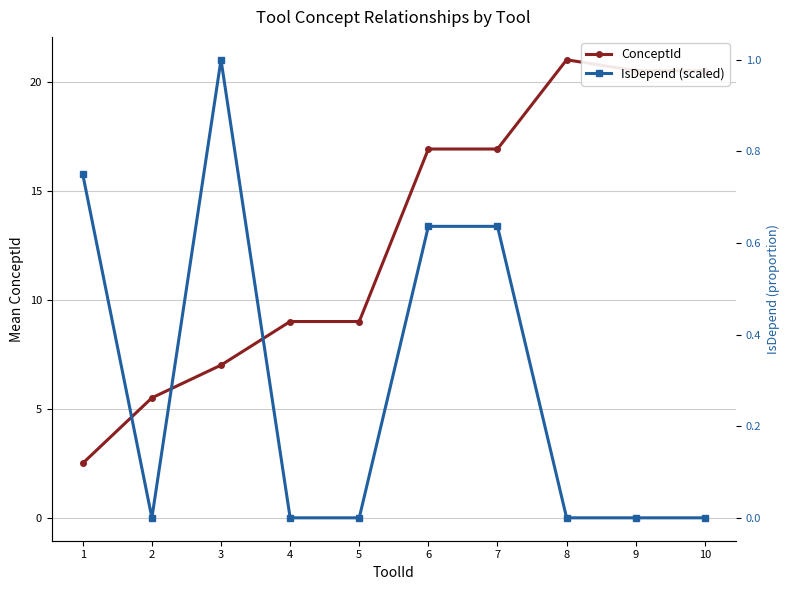

At 1, list the series in order from smallest to largest.

ConceptId, IsDepend (scaled)